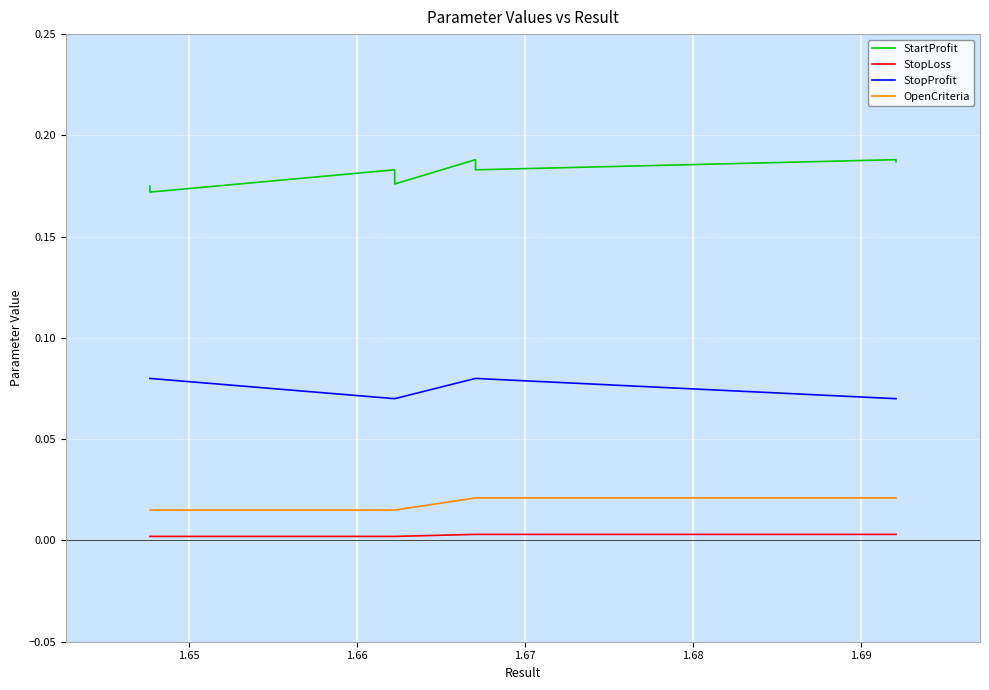

How many StartProfit values are between 0 and 1?

20